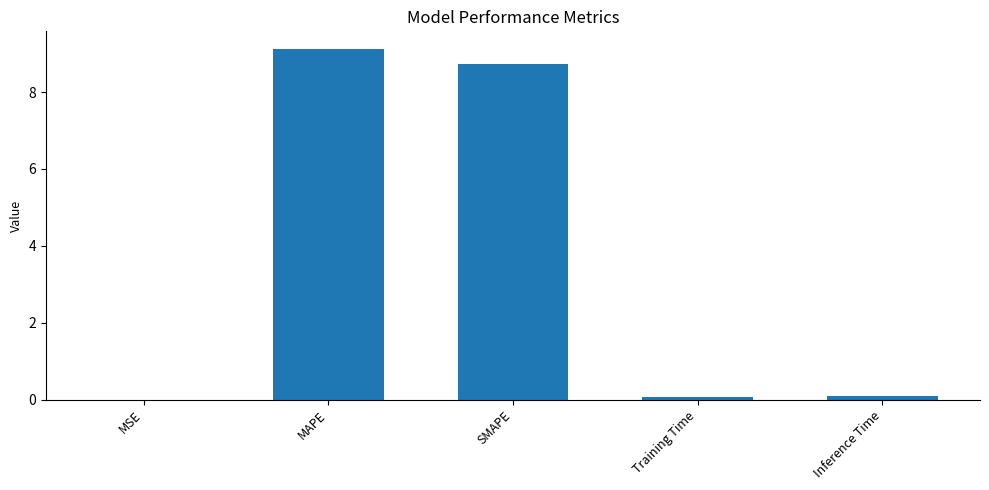

Read the value at MAPE.

9.1